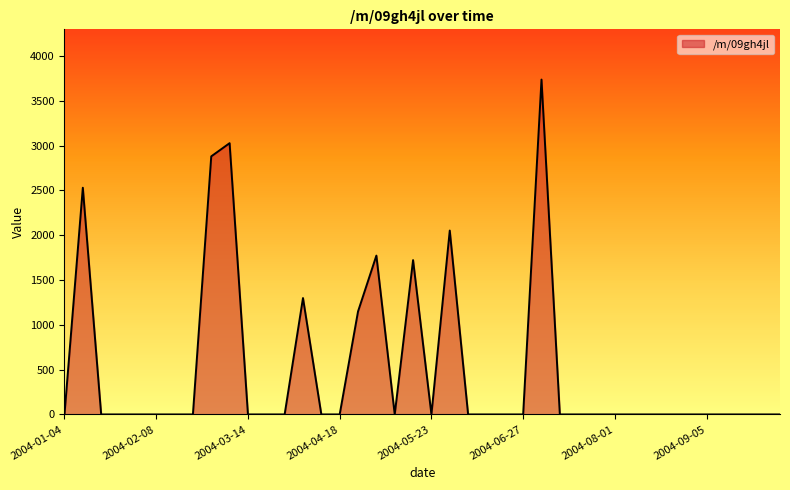

What is the maximum value shown in the chart?

3736.7